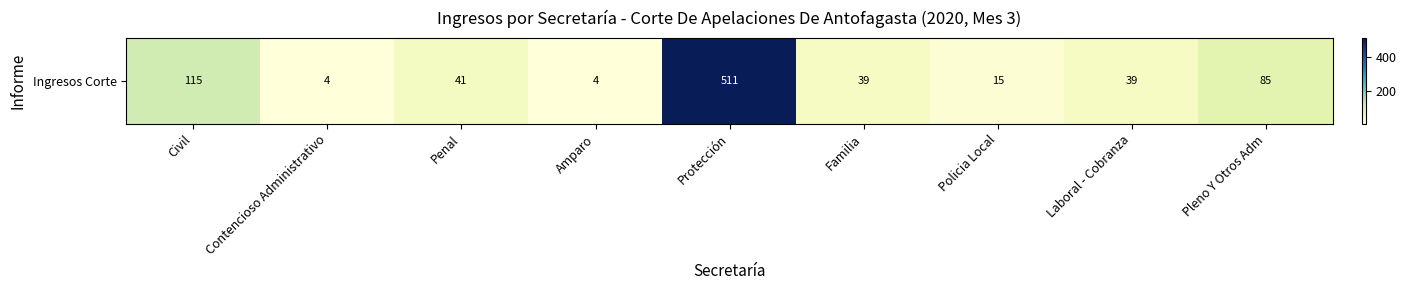

What is the ratio of the value at Policia Local to the value at Pleno Y Otros Adm?

0.2